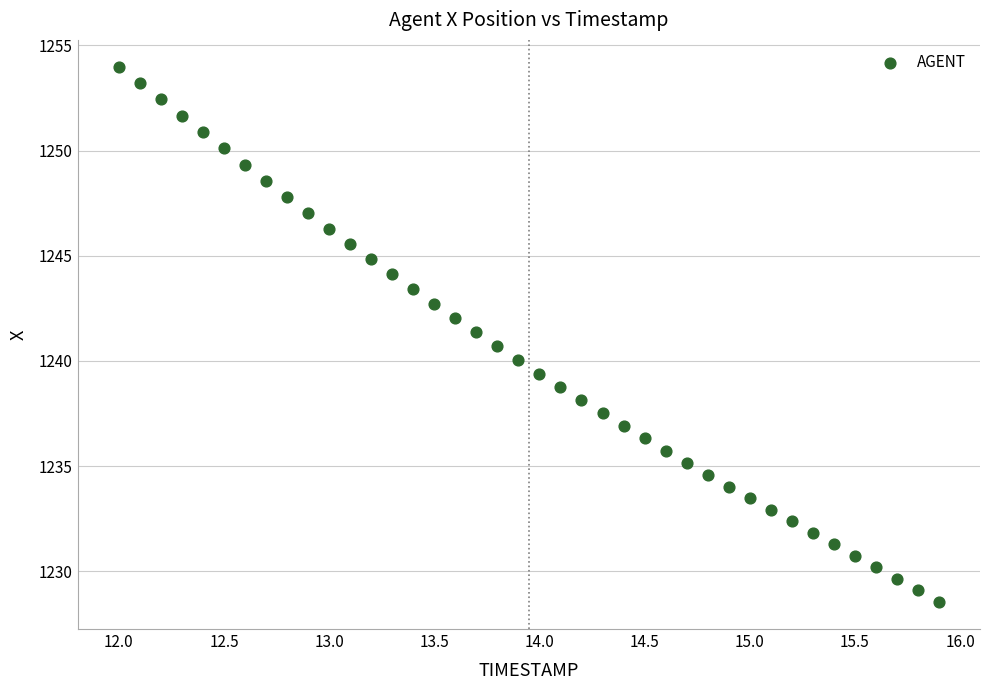

What is the range of X values (max minus min)?

3.9